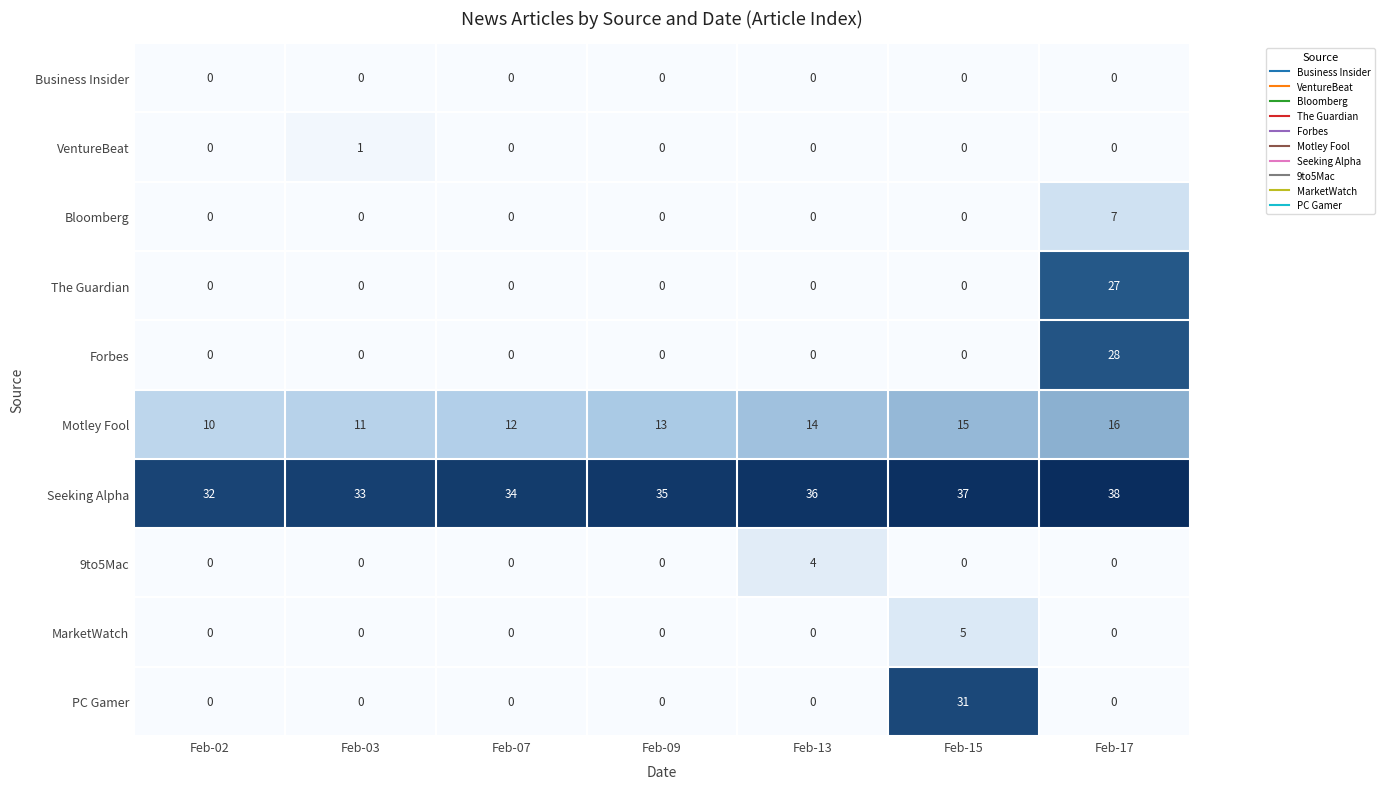

Which series has the largest total across all categories?

Seeking Alpha